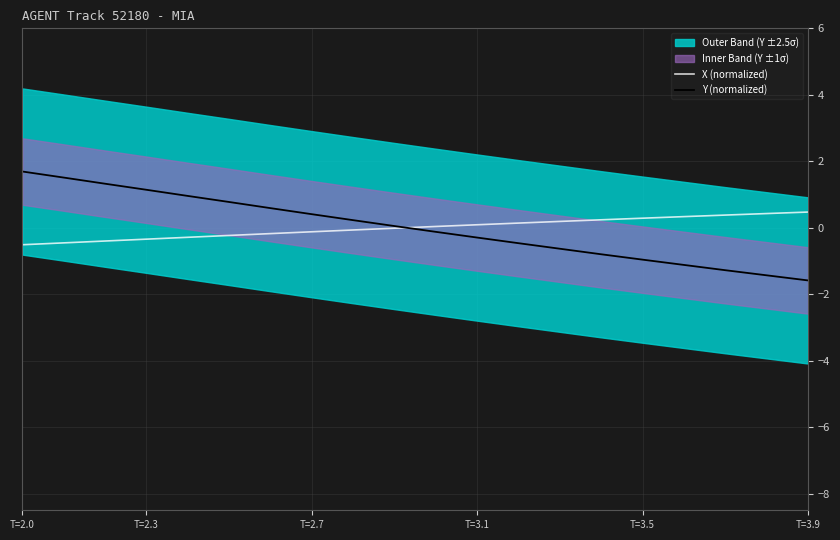

True or false: Y (normalized) has more than 2 interior local peaks.

False